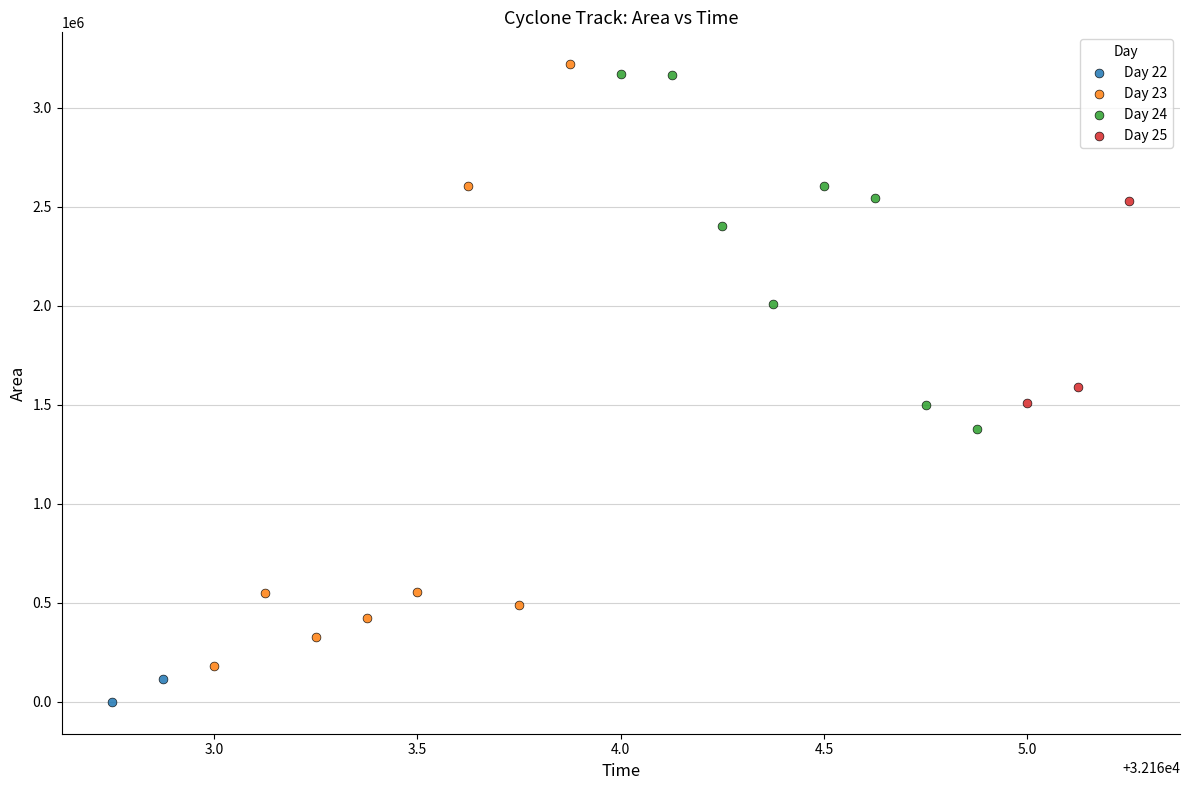

Which series has the largest Y range (max minus min)?

Day 23